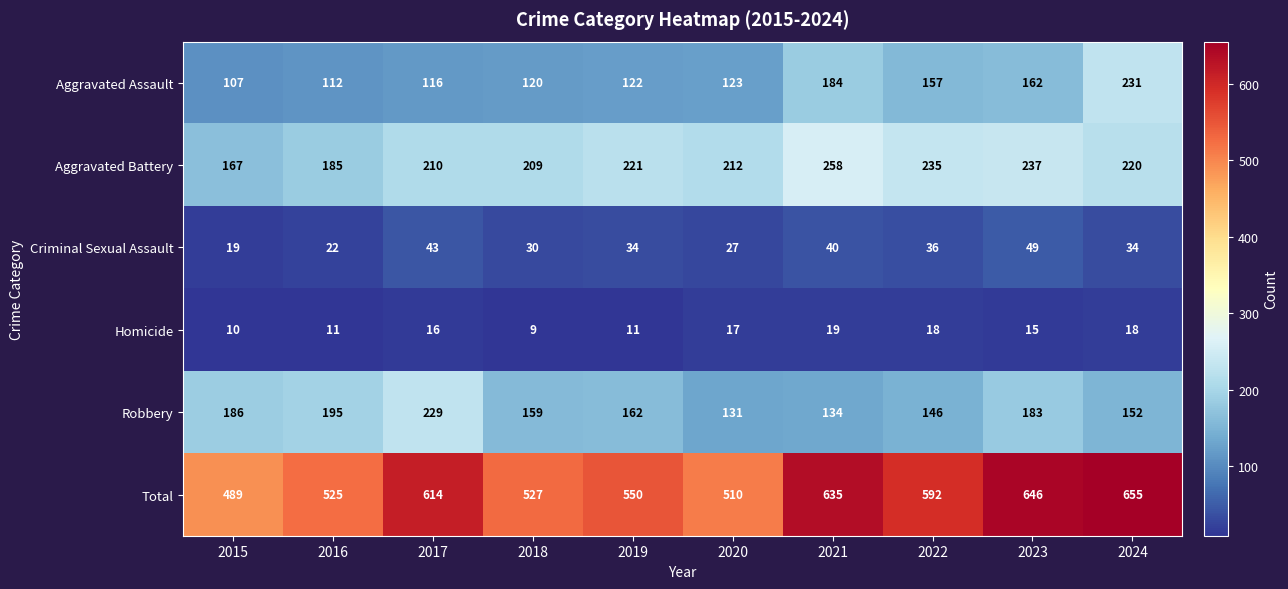

Which series has the largest total across all categories?

Total